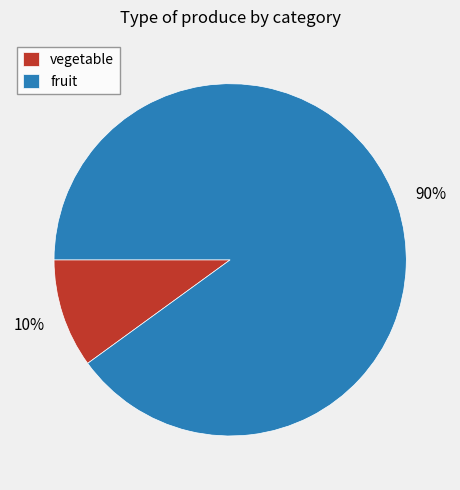

The fruit slice represents 85% of the pie. True or false?

False